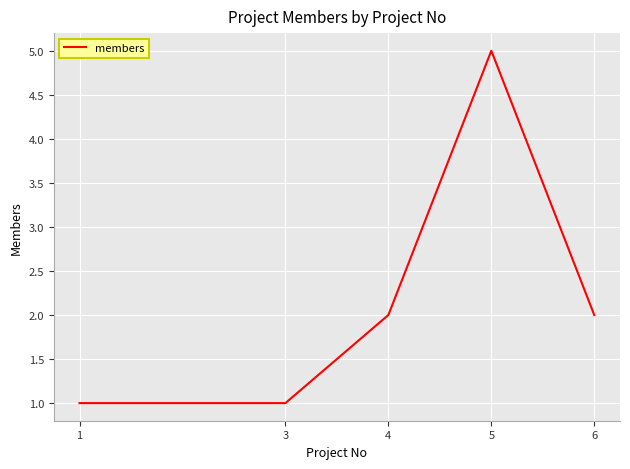

What is the minimum value shown in the chart?

1